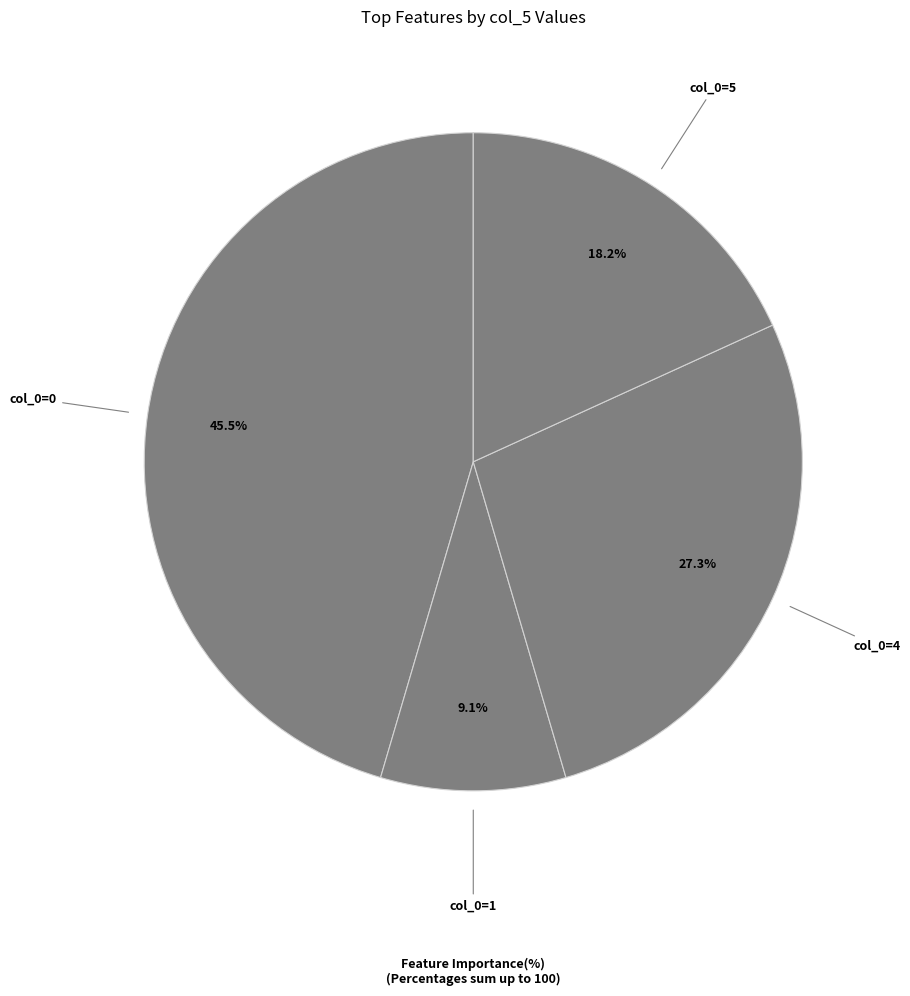

How many segments does this pie chart have?

4